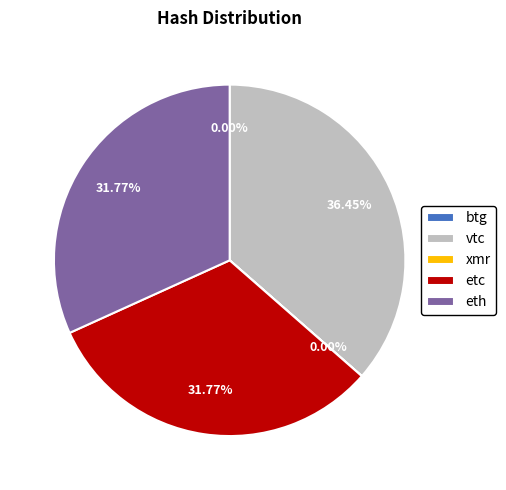

What is the ratio of the value at eth to the value at vtc?

0.9